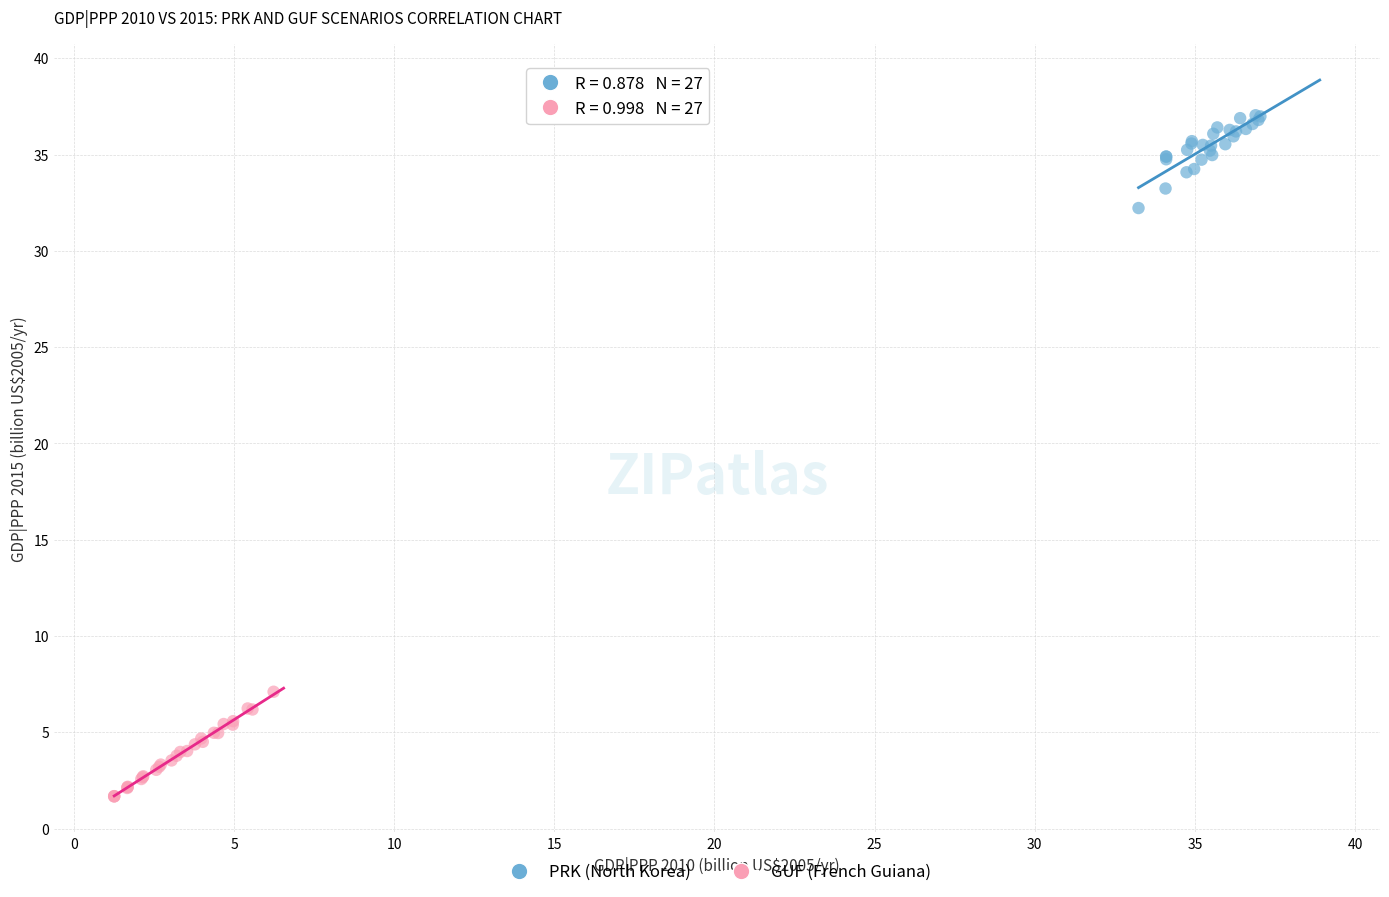

Which series reaches the maximum Y coordinate?

PRK (North Korea)